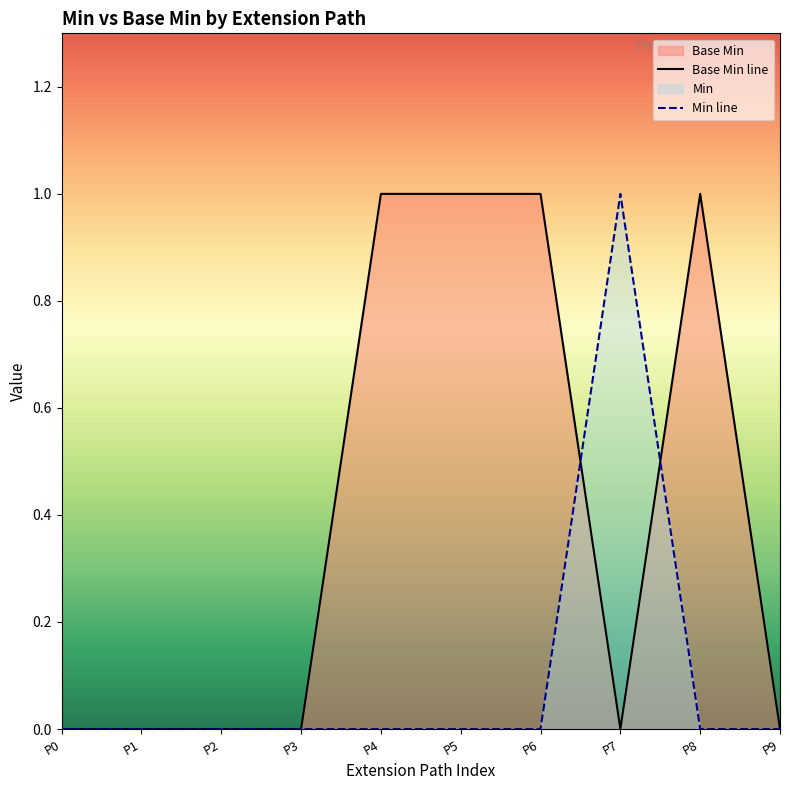

Rank the series by their average value, from highest to lowest.

Base Min line, Min line